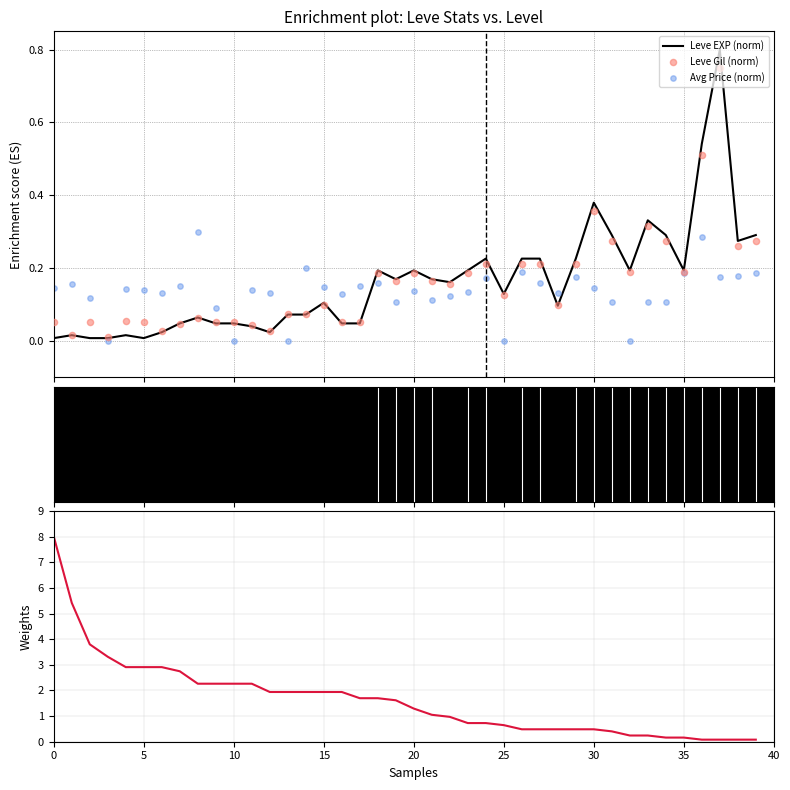

Which series has the largest total across all categories?

Leve EXP weight